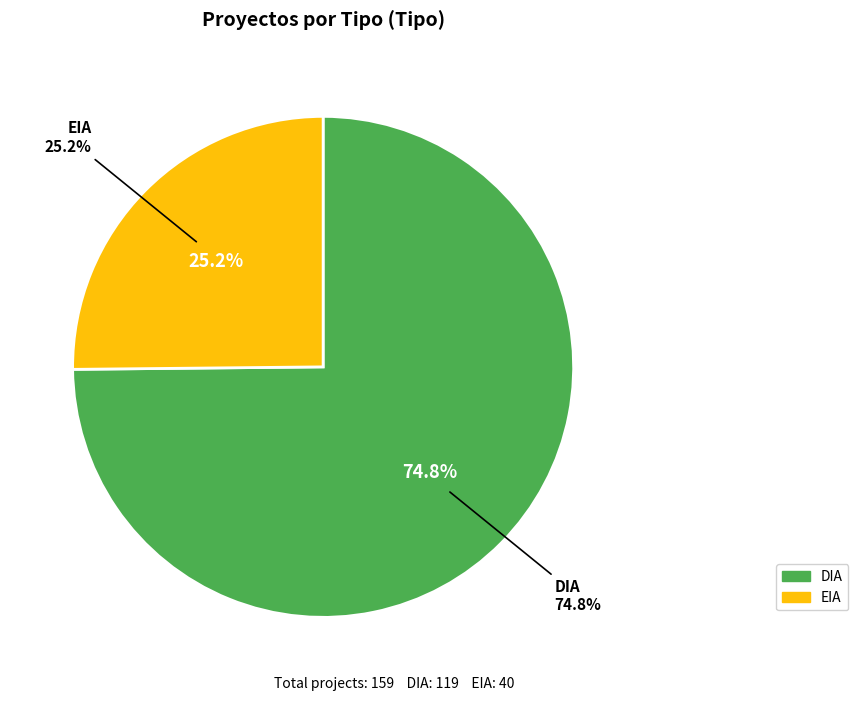

Is EIA the majority of the pie?

No